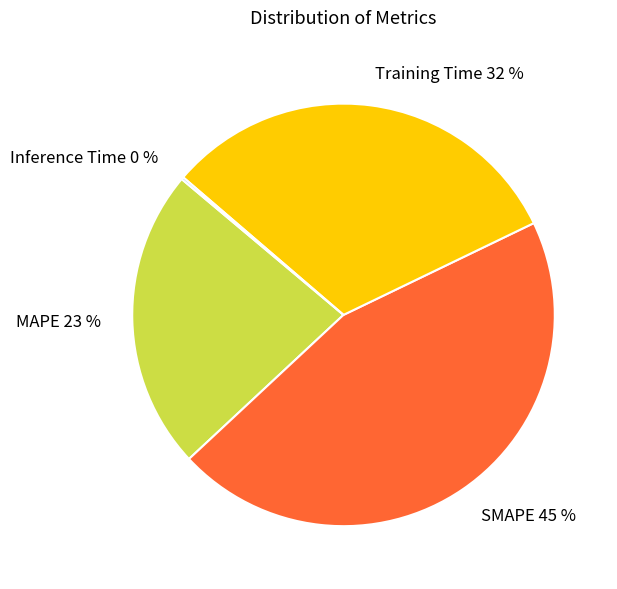

The MAPE slice represents 23% of the pie. True or false?

True